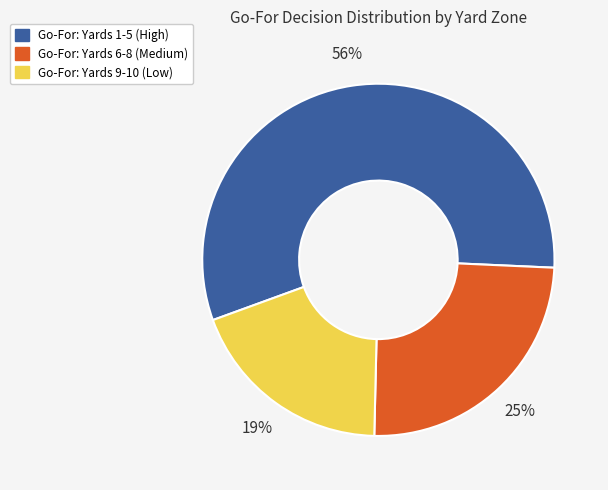

Combined, do Go-For: Yards 6-8 (Medium) and Go-For: Yards 9-10 (Low) account for over 50%?

No